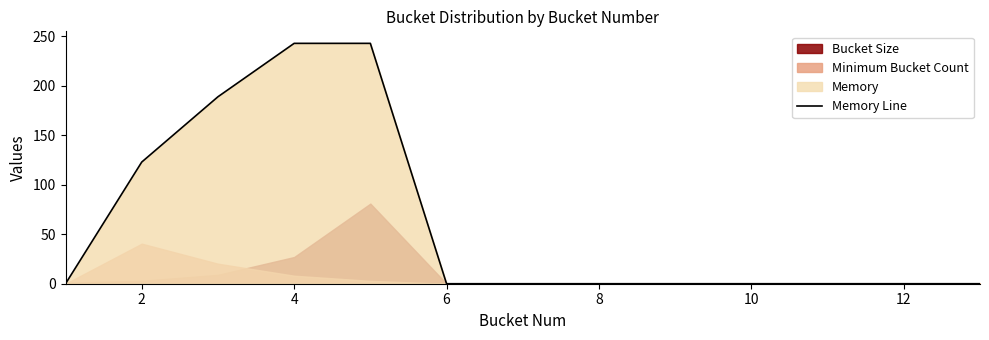

Is it true that Memory Line equals 143.6 at 6?

False